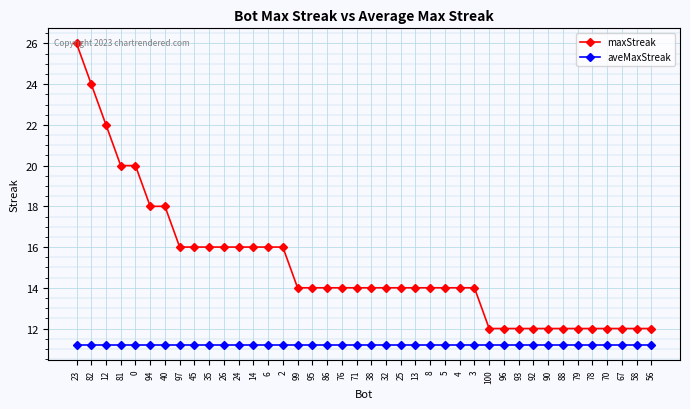

What is the total value across all series at 95?

25.2